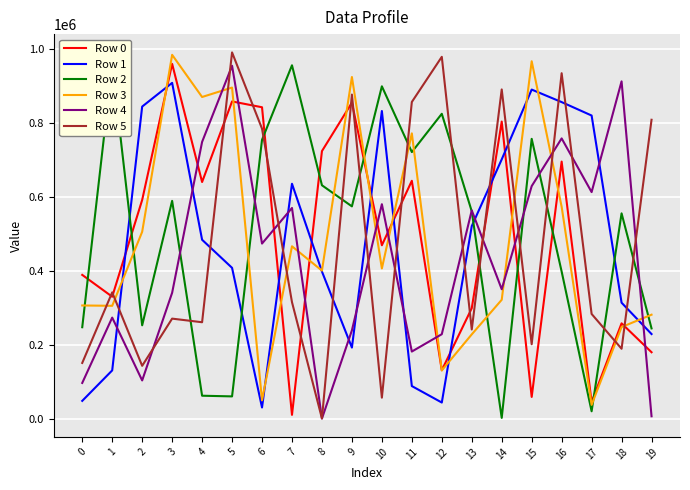

After their last crossing, which series has the higher values: Row 0 or Row 1?

Row 1